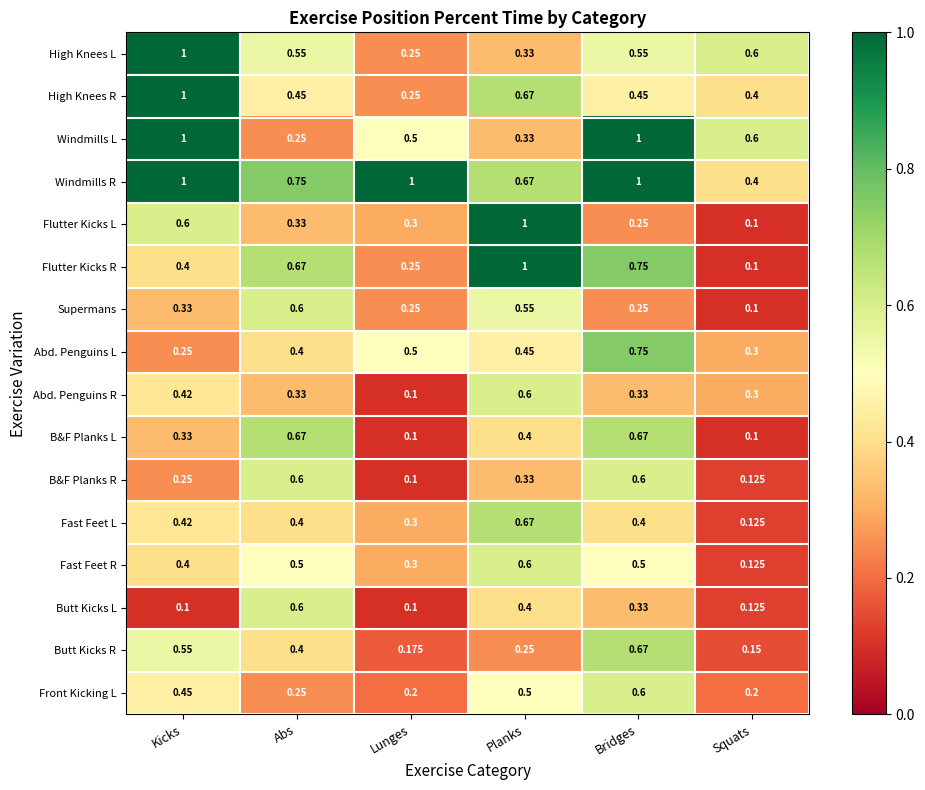

Between Lunges and Planks, which series saw the biggest shift?

Flutter Kicks R